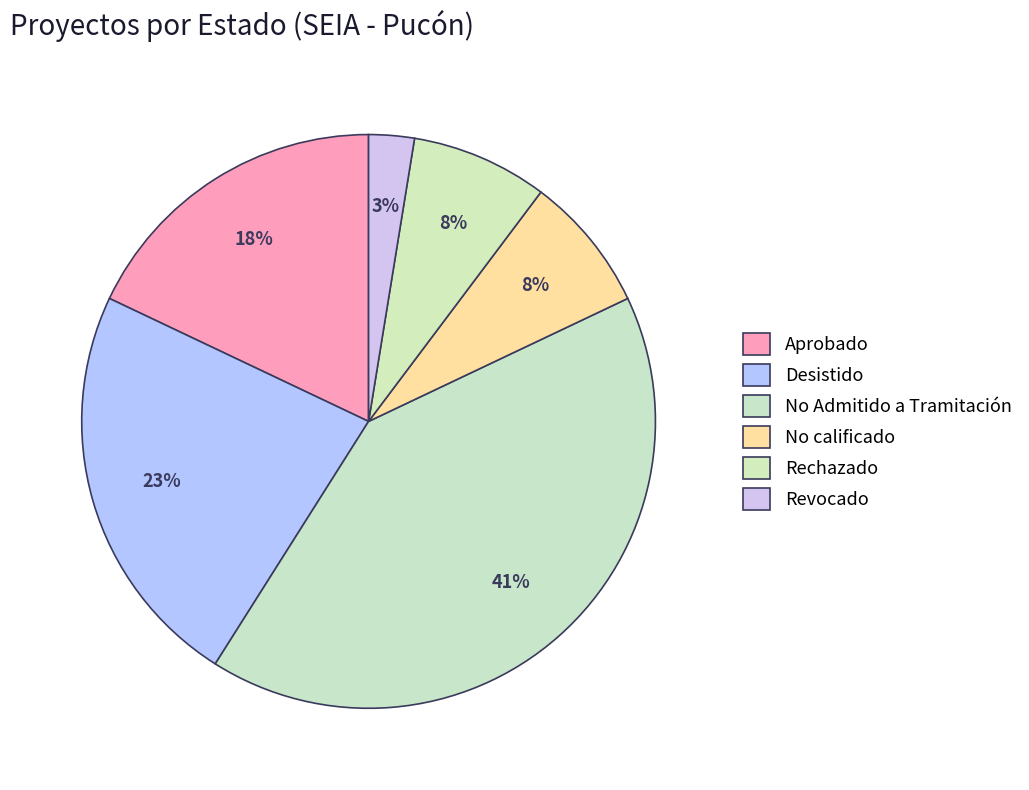

How many segments does this pie chart have?

6